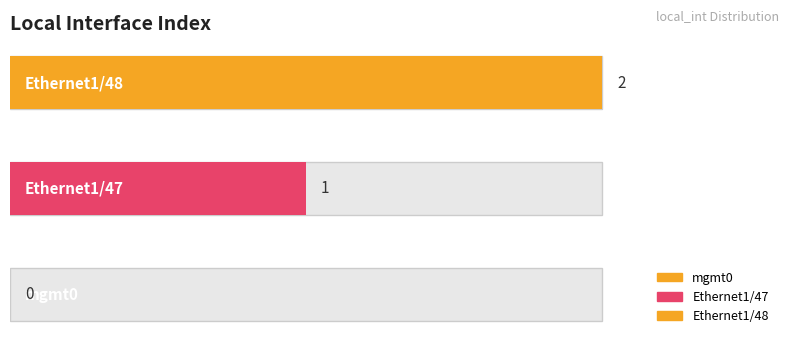

Where does the data first go above 1?

Ethernet1/48